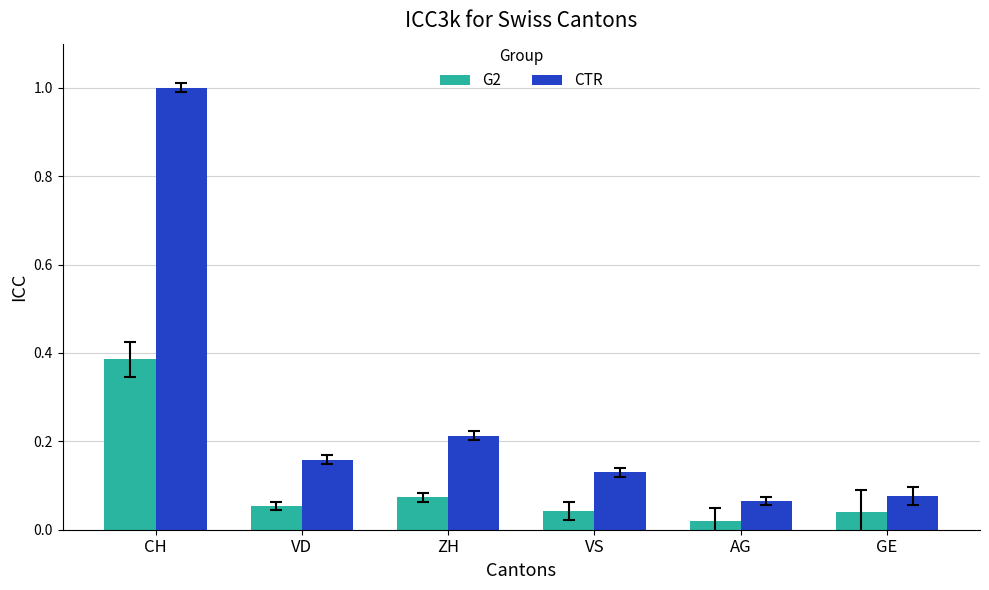

At which label does G2 reach its peak?

CH